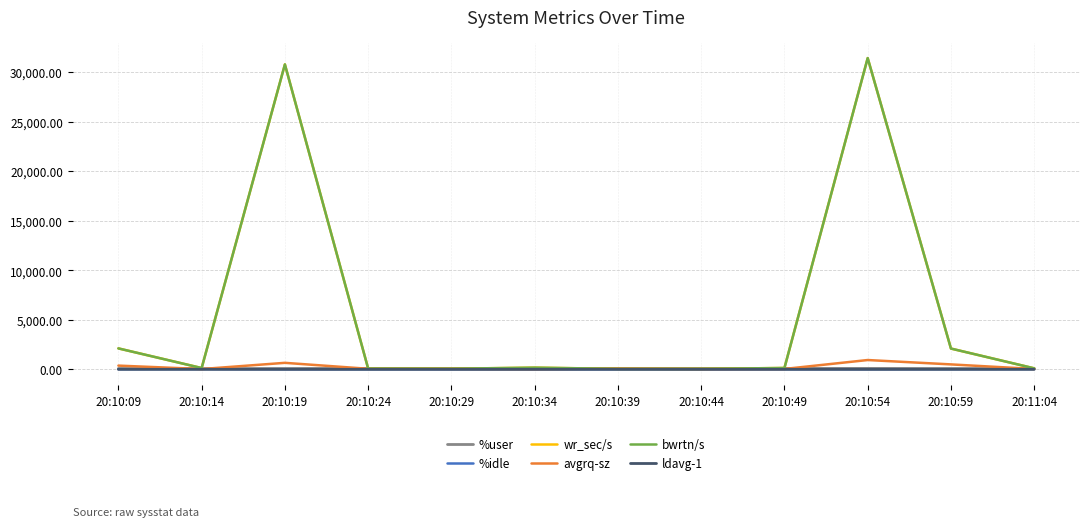

Is this an area chart (filled region under the line)?

No